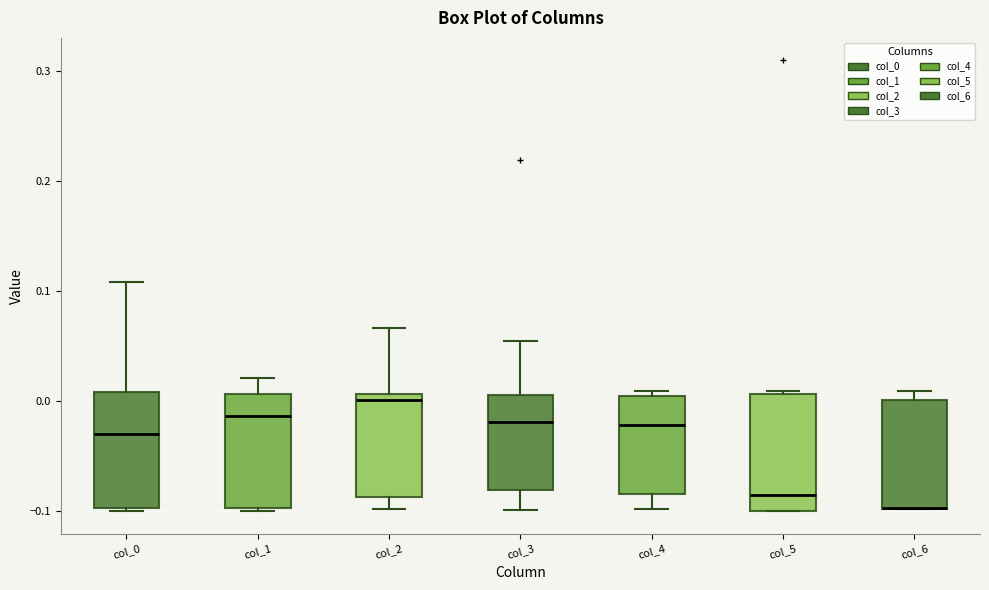

Reading left to right, transcribe this box plot: for each box, give where its median line is, the range the box spans, and where its two whiskers end, as read against the y-axis. The values are not printed on the chart, so give them approximately, as read against the axis.

col_0: median -0.03, box -0.10 to 0.01, whiskers -0.10 to 0.11
col_1: median -0.01, box -0.10 to 0.01, whiskers -0.10 (just below the box's lower edge) to 0.02
col_2: median 0.00, box -0.09 to 0.01, whiskers -0.10 to 0.07
col_3: median -0.02, box -0.08 to 0.01, whiskers -0.10 to 0.05
col_4: median -0.02, box -0.08 to 0.00, whiskers -0.10 to 0.01
col_5: median -0.09, box -0.10 to 0.01, whiskers -0.10 to 0.01
col_6: median -0.10 (drawn on the box's lower edge), box -0.10 to 0.00, whiskers -0.10 to 0.01